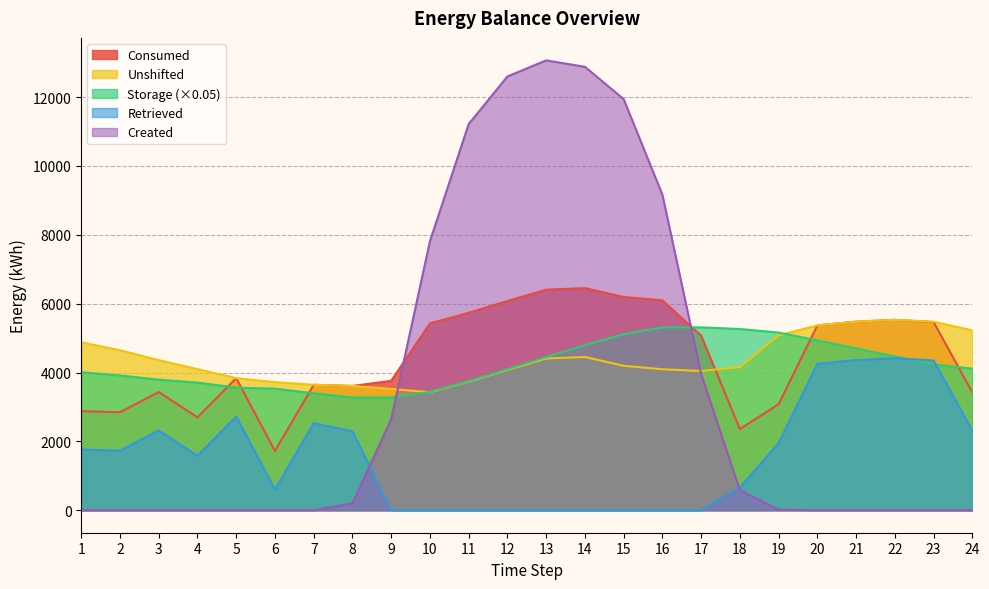

What is the difference between the second highest and minimum values in the Unshifted series?

2049.8